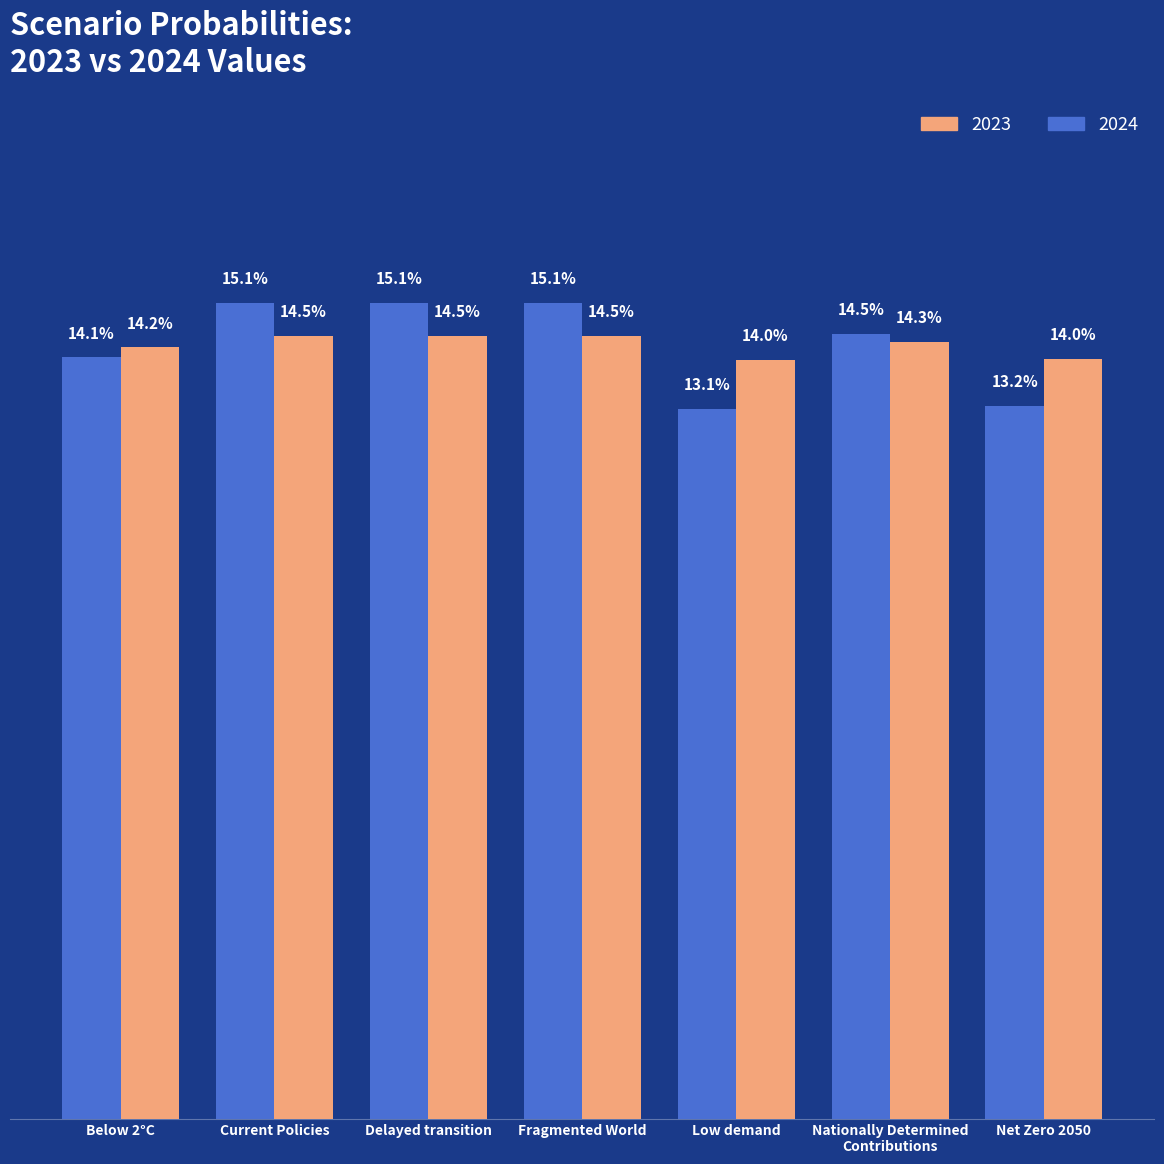

Which series has the largest range (max minus min)?

2024